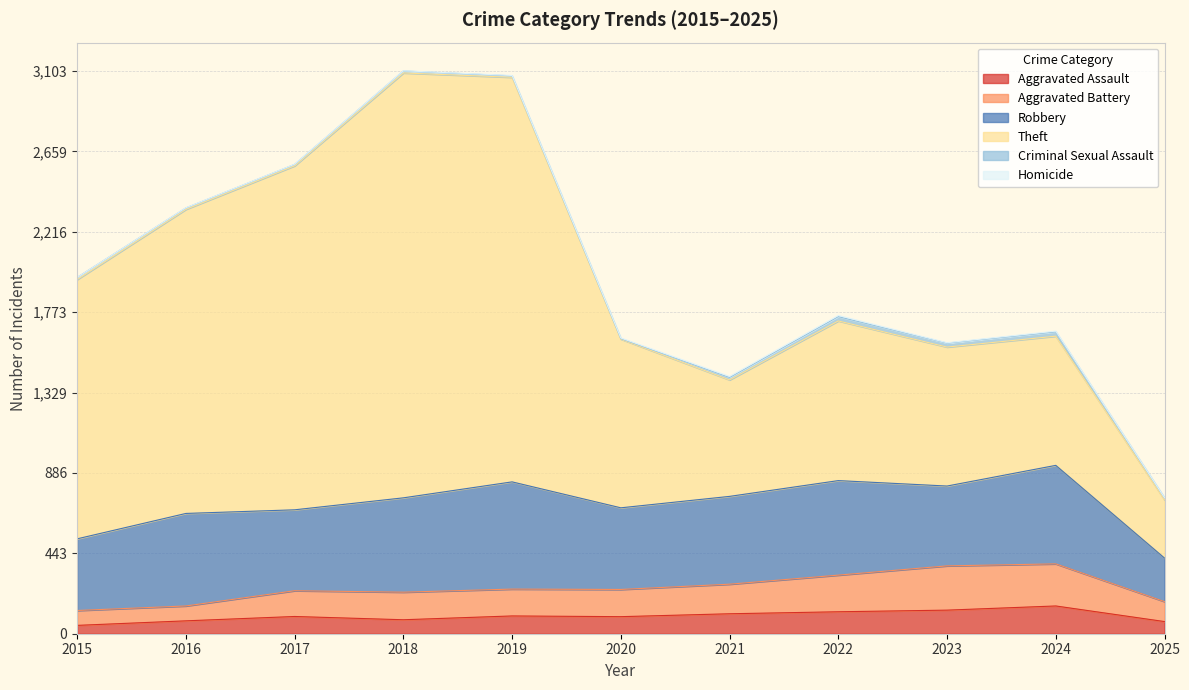

At which label does Criminal Sexual Assault reach its minimum?

2020